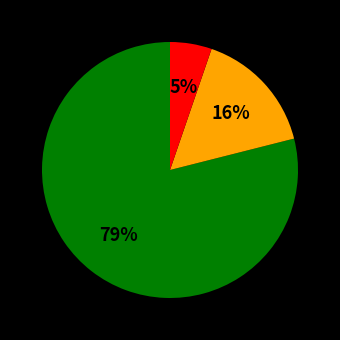

Does any single category account for the majority?

Yes